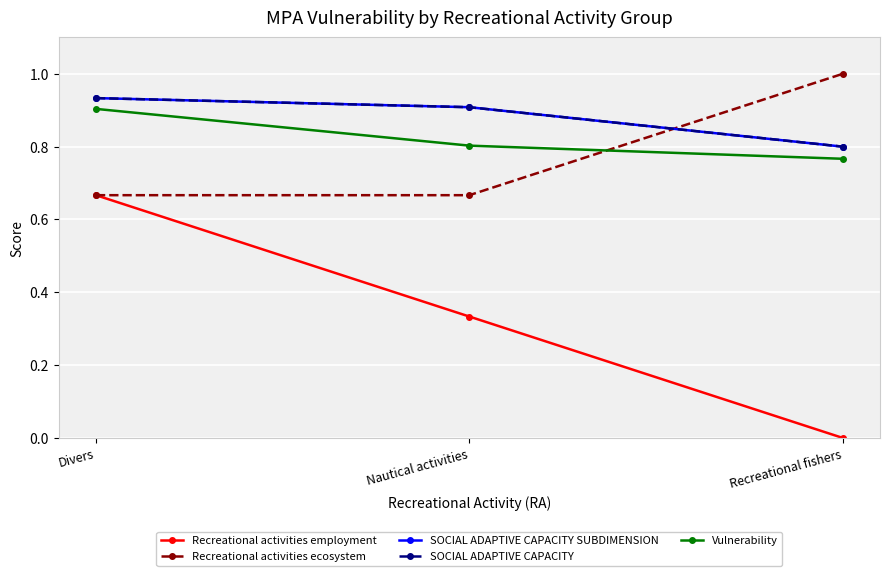

What is the value of the Vulnerability point at the 3rd from the left?

0.8